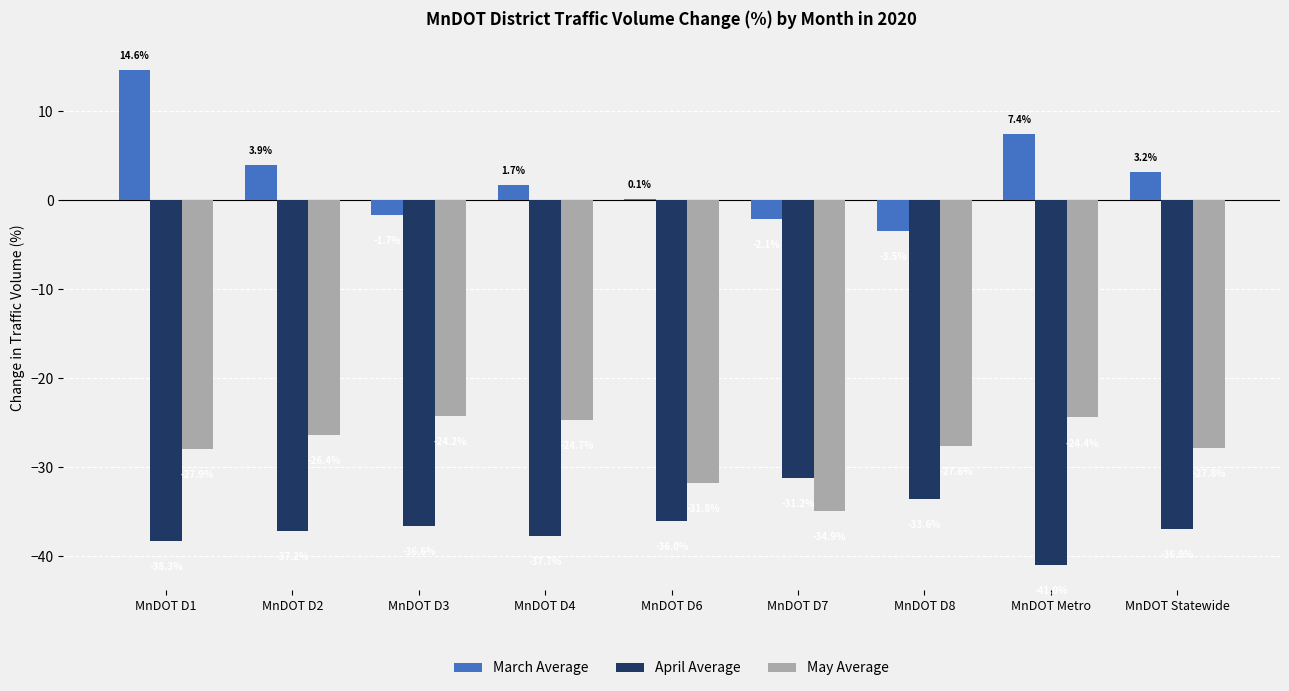

Reading right to left, list all the values displayed in this chart.

March Average: MnDOT Statewide=3.2	MnDOT Metro=7.4	MnDOT D8=-3.5	MnDOT D7=-2.1	MnDOT D6=0.1	MnDOT D4=1.7	MnDOT D3=-1.7	MnDOT D2=3.9	MnDOT D1=14.6
April Average: MnDOT Statewide=-36.9	MnDOT Metro=-41.0	MnDOT D8=-33.6	MnDOT D7=-31.2	MnDOT D6=-36.0	MnDOT D4=-37.7	MnDOT D3=-36.6	MnDOT D2=-37.2	MnDOT D1=-38.3
May Average: MnDOT Statewide=-27.8	MnDOT Metro=-24.4	MnDOT D8=-27.6	MnDOT D7=-34.9	MnDOT D6=-31.8	MnDOT D4=-24.7	MnDOT D3=-24.2	MnDOT D2=-26.4	MnDOT D1=-27.9